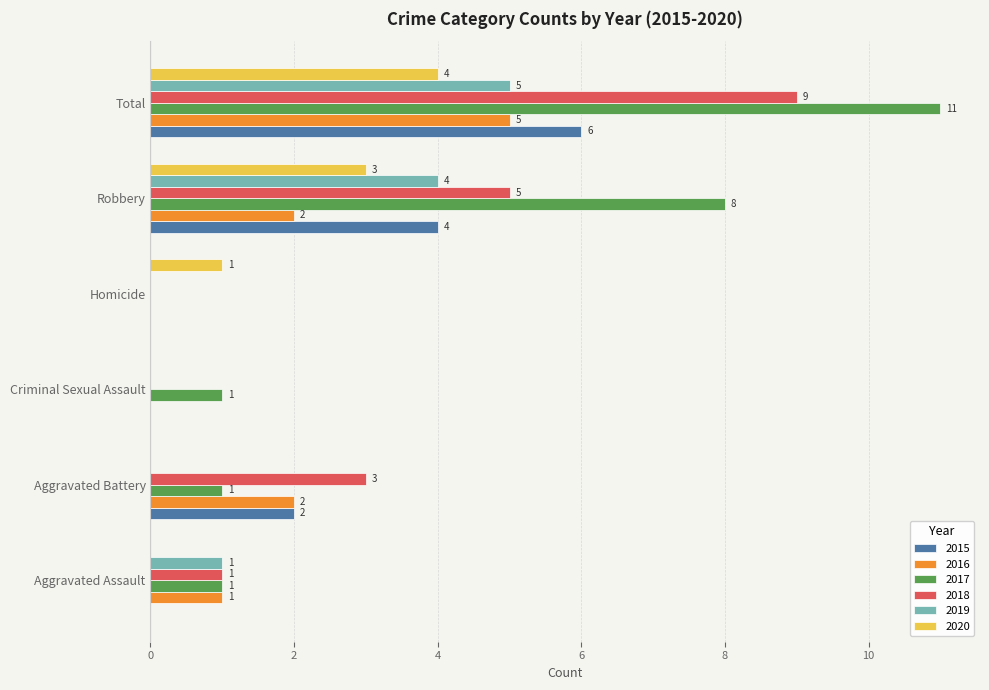

The value of 2019 at Robbery is 7. True or false?

False